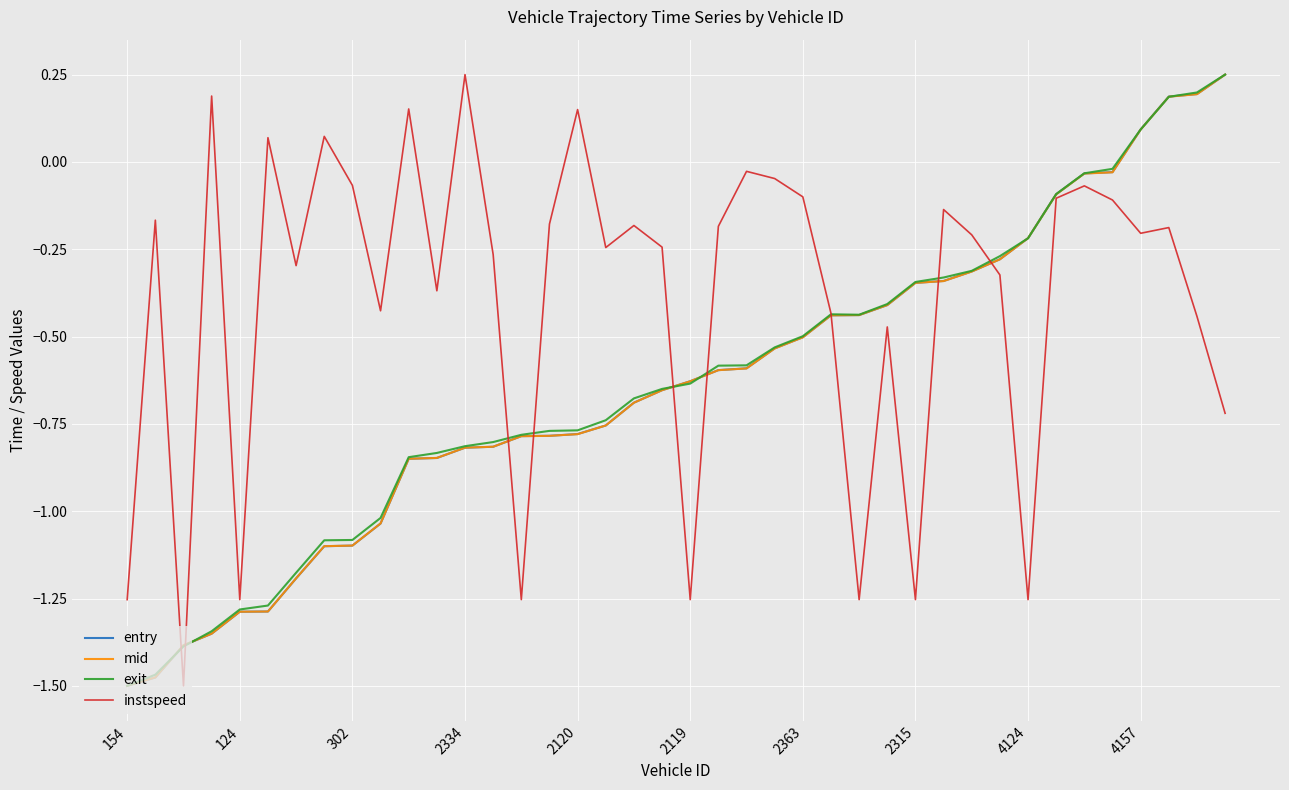

Which series has the largest total across all categories?

instspeed